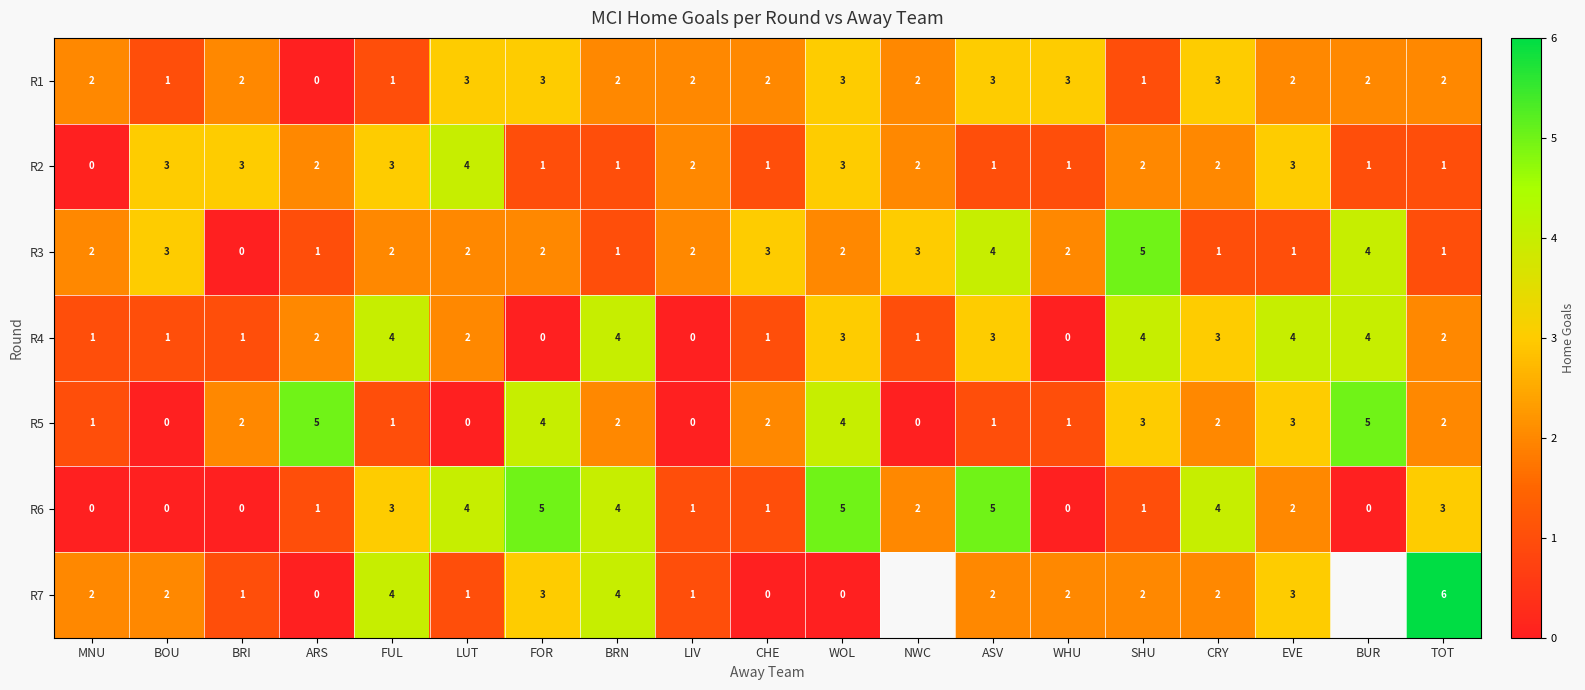

What is the difference between the maximum and minimum values in the R1 series?

3